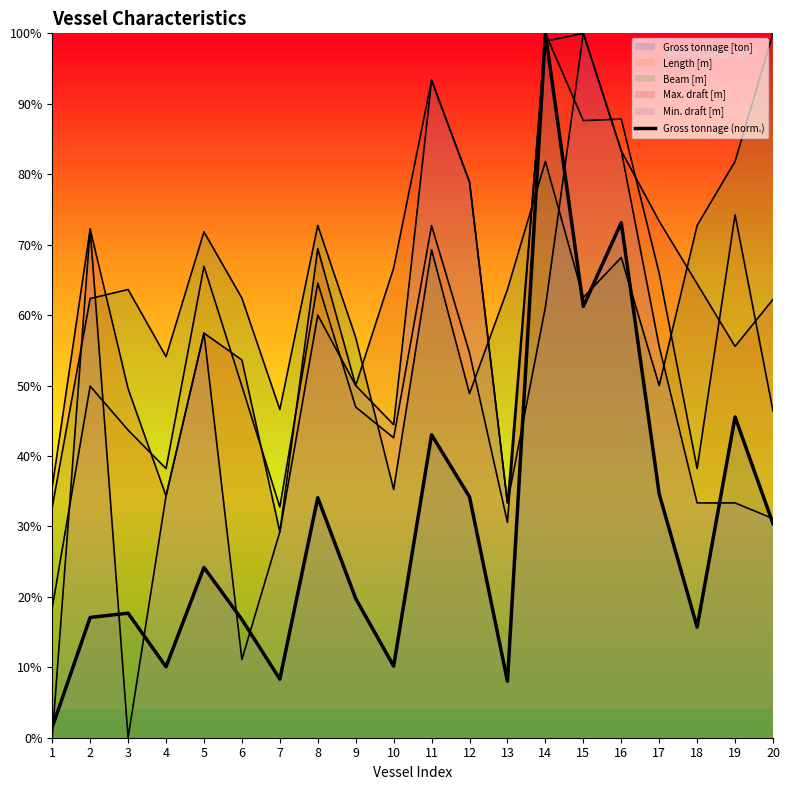

How many lines are shown in the chart?

1